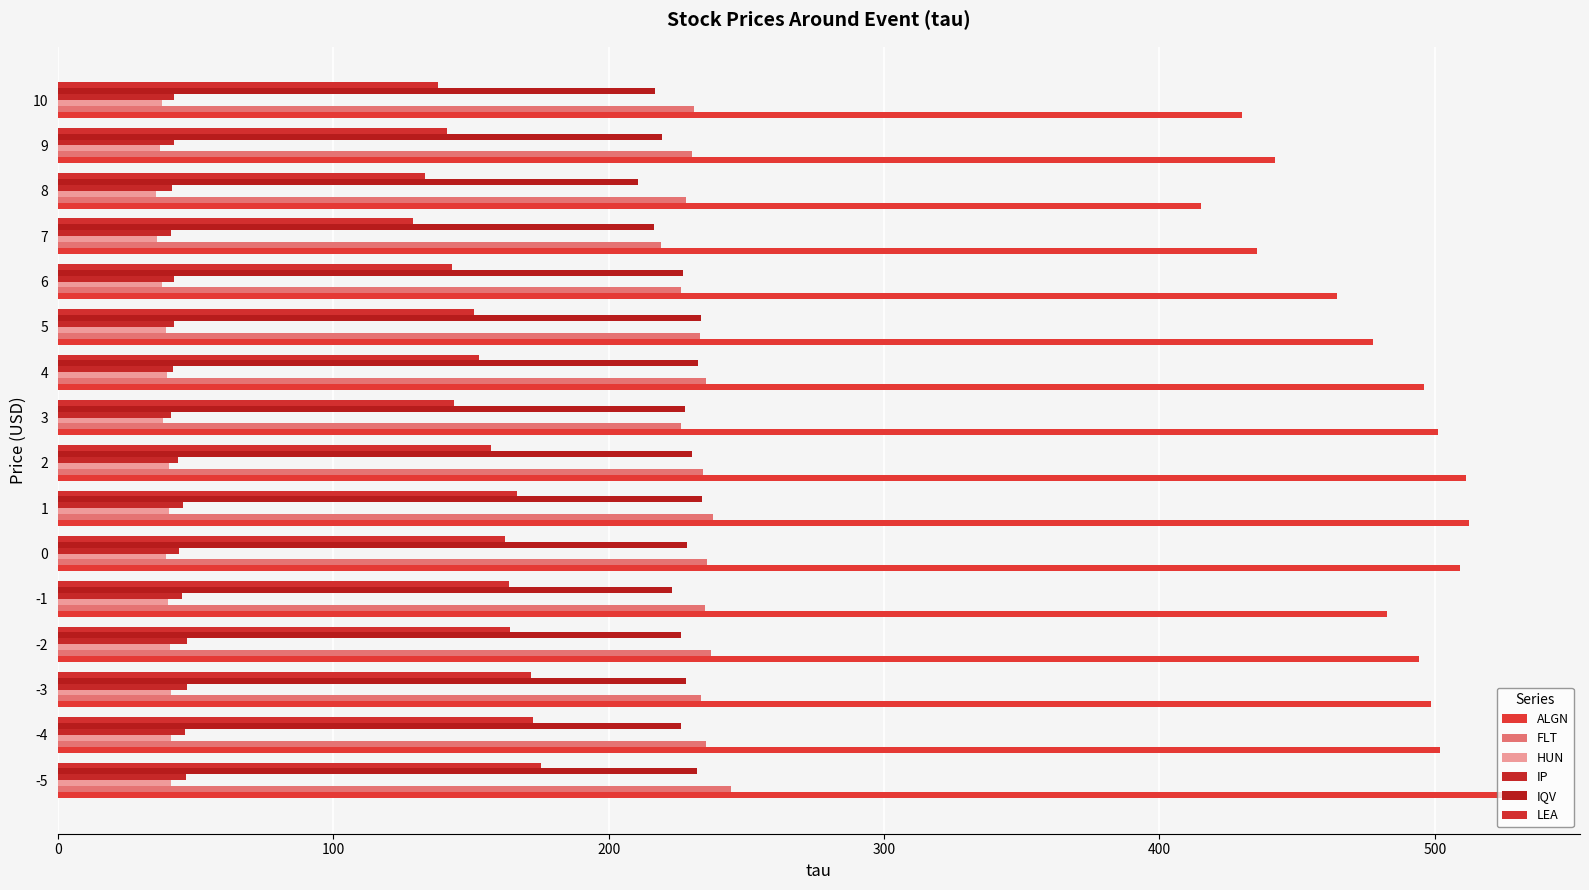

Count the number of categories in the chart.

16